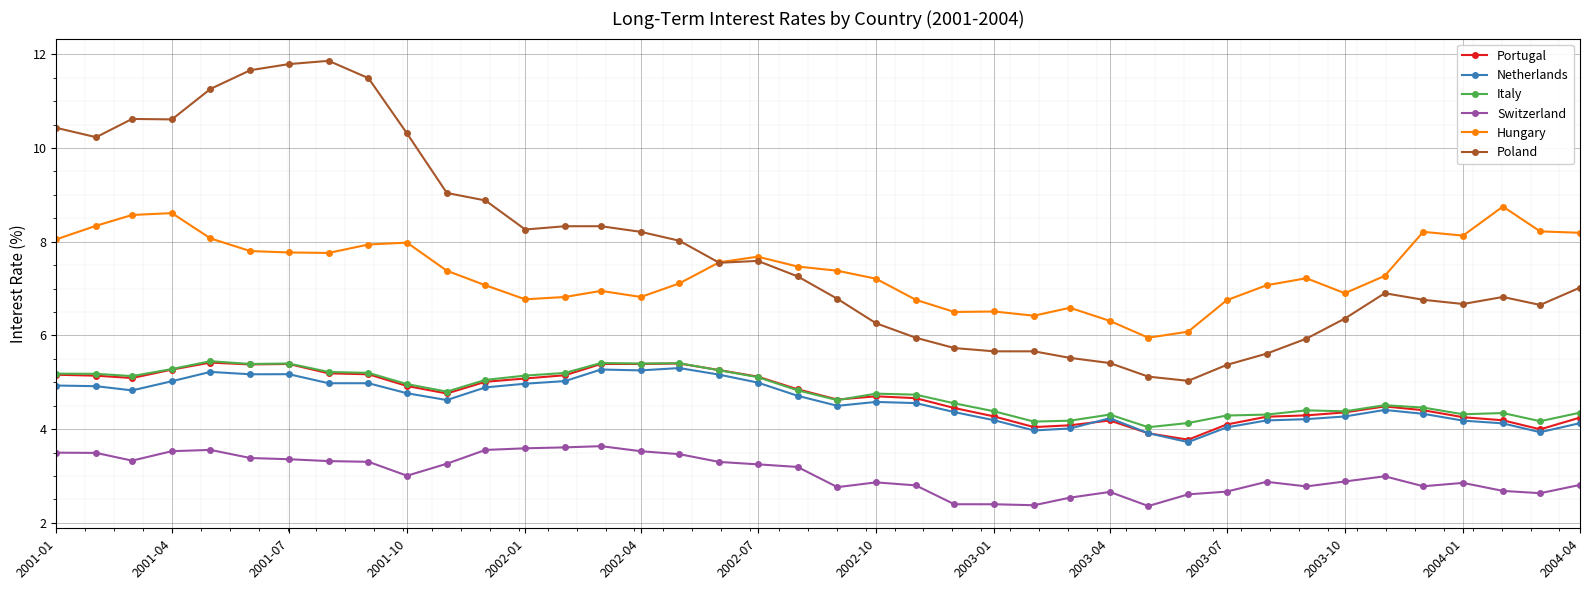

How many lines are shown in the chart?

6